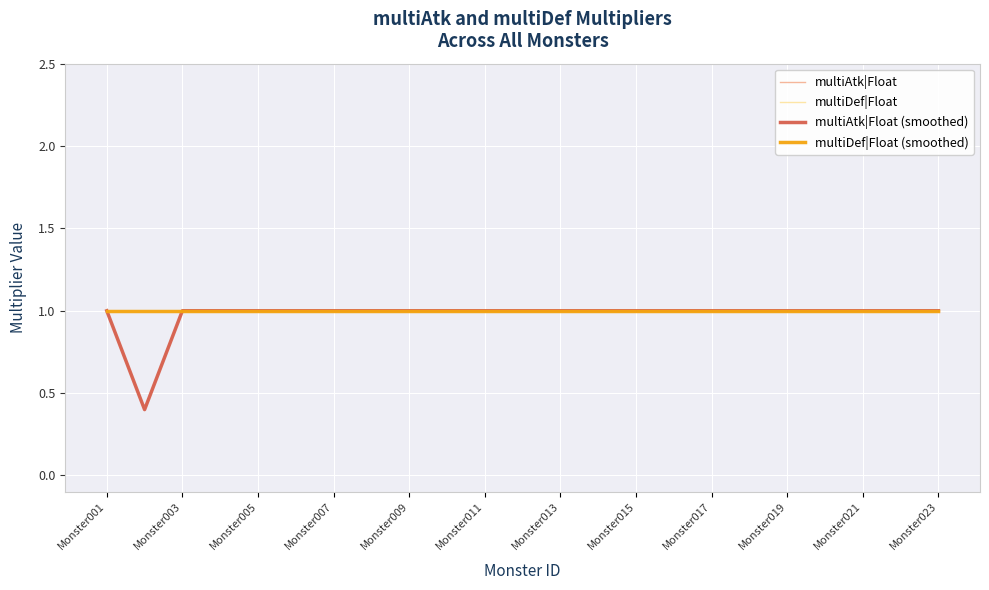

Does the chart display data point markers on the line(s)?

No